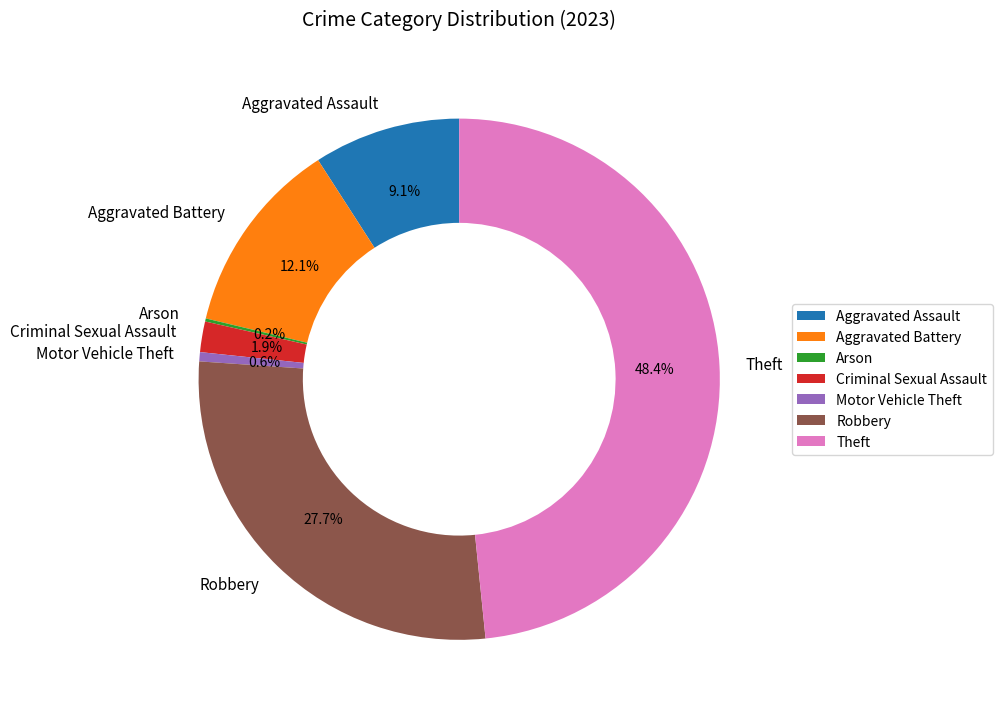

True or false: Aggravated Assault accounts for 20% of the total.

False